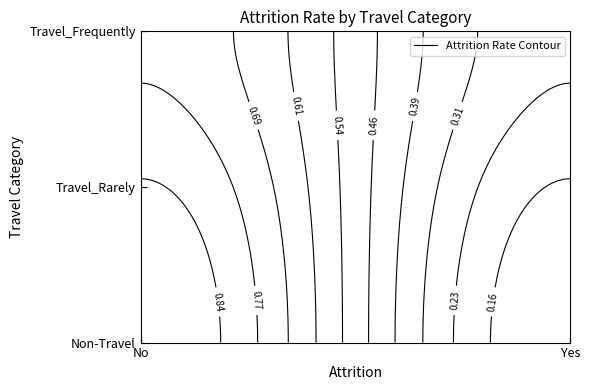

What is the maximum value shown in the chart?

0.9